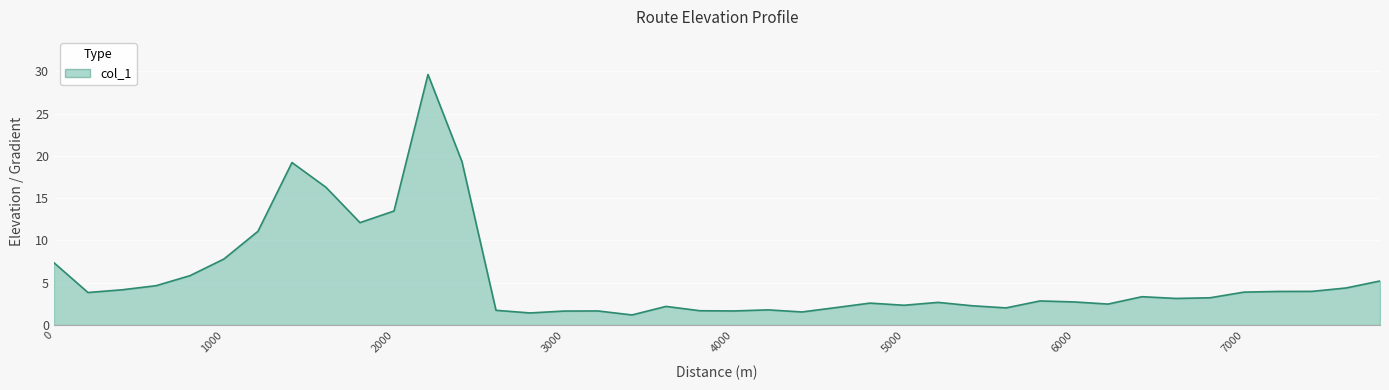

What is the difference between the maximum and minimum values?

28.4